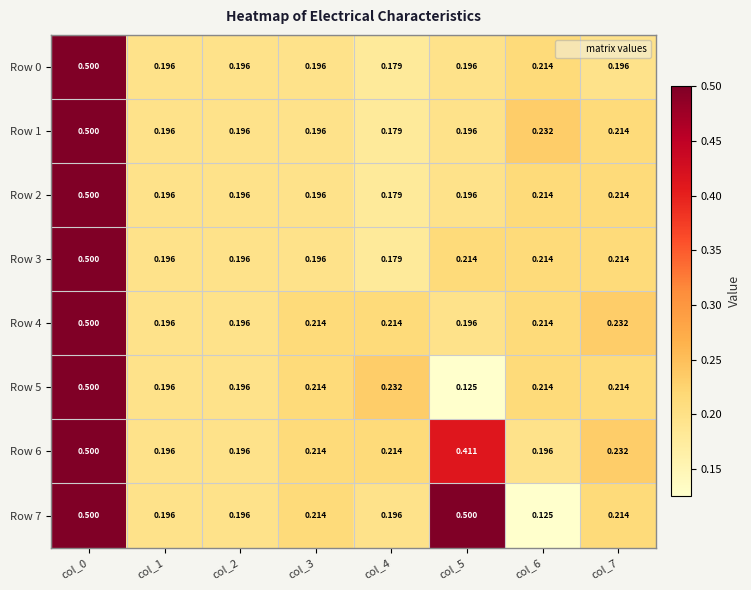

Is the value of Row 0 at col_0 greater than the value of Row 1 at col_7?

Yes